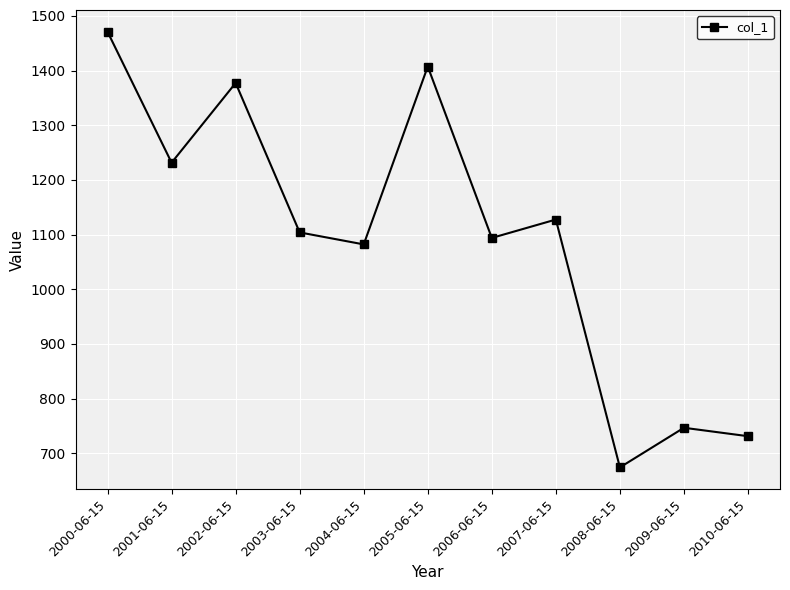

Is it true that the value at 2008-06-15 is 674.3?

True